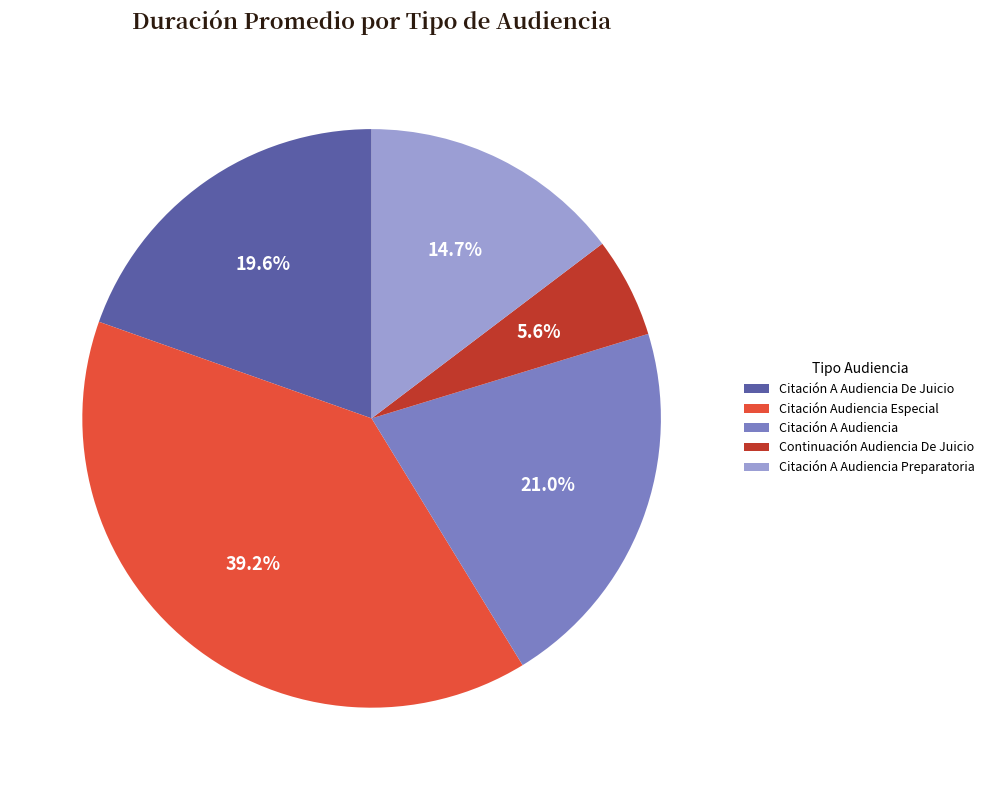

Is Citación A Audiencia the majority of the pie?

No